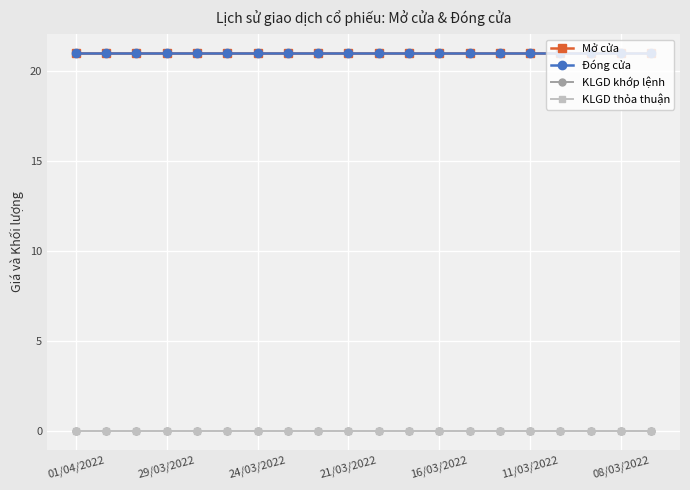

At which category is the sum across all series the highest?

01/04/2022